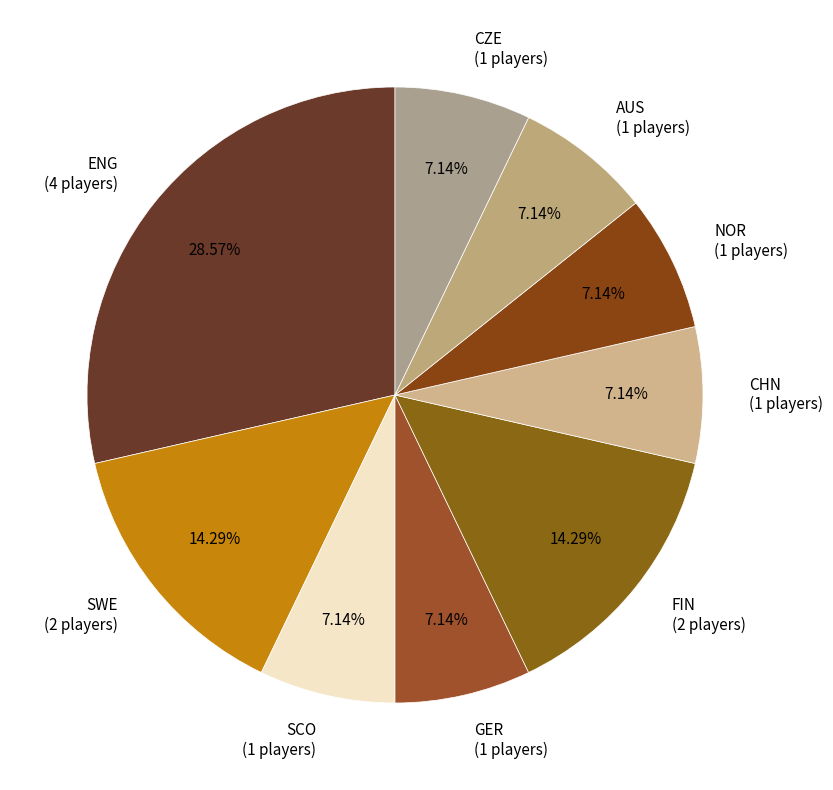

Combined, do FIN (2 players) and ENG (4 players) account for over 50%?

No